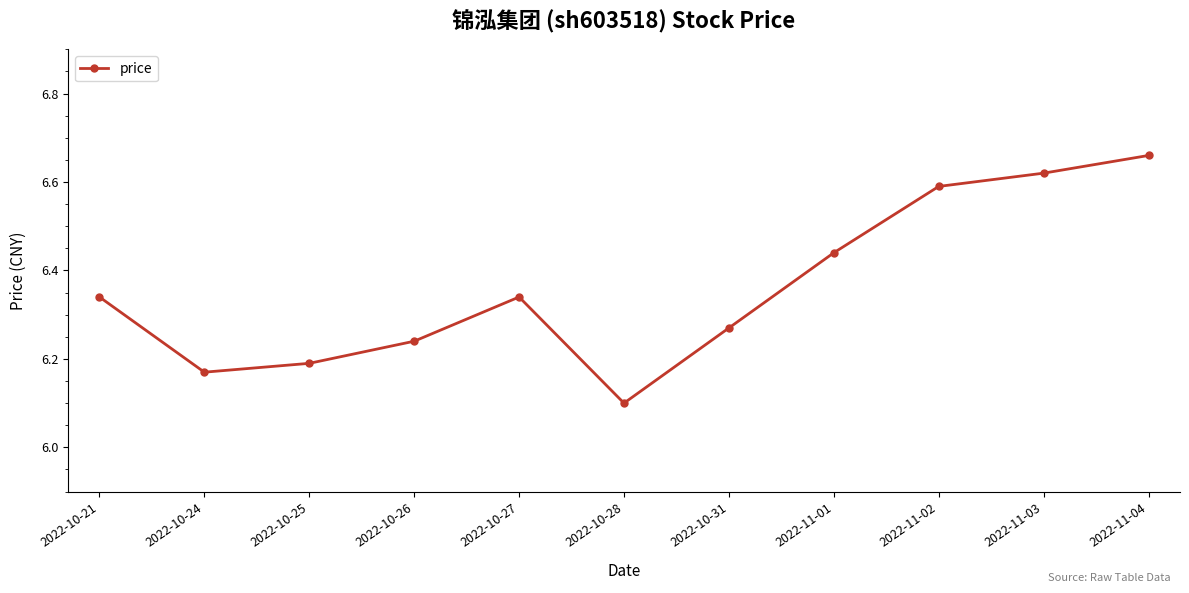

How many categories are shown in the chart?

11